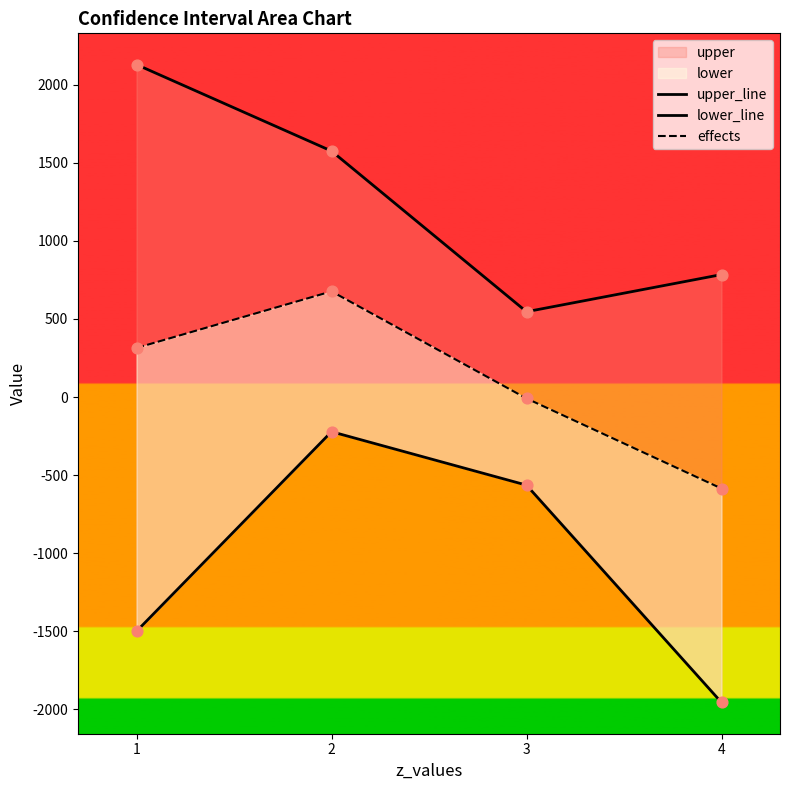

What is the total value across all series at 1?

943.3